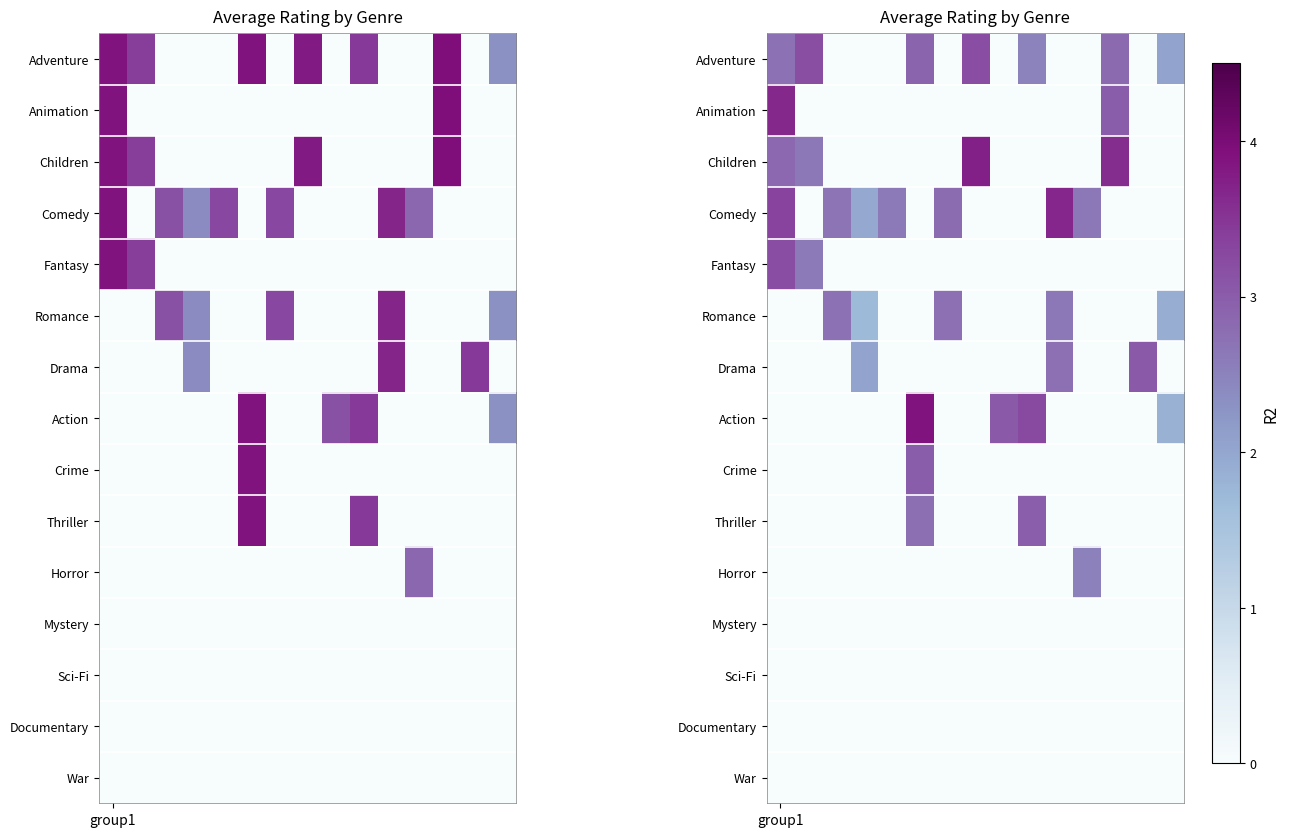

Which series has the largest total across all categories?

row_3